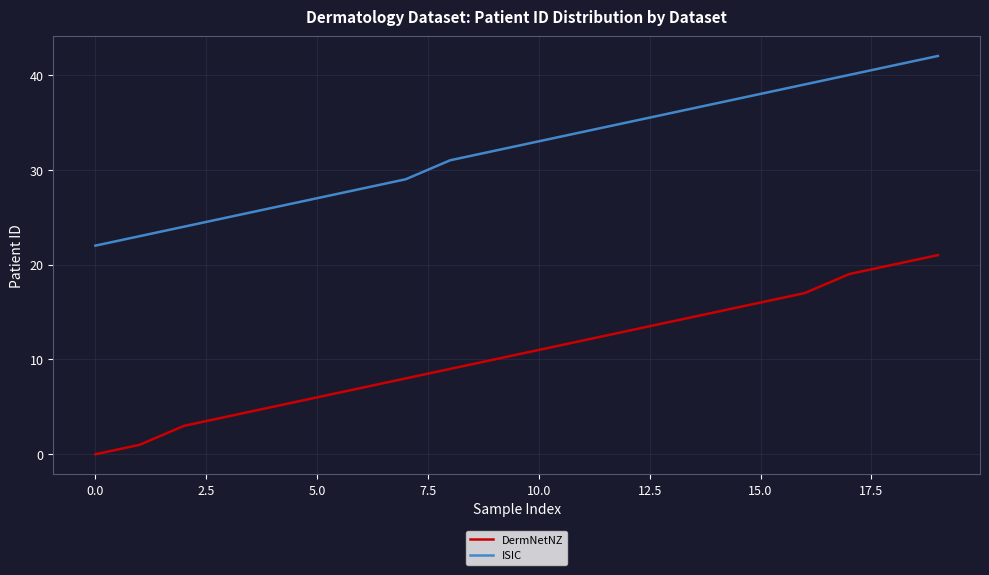

Which series has the largest range (max minus min)?

DermNetNZ